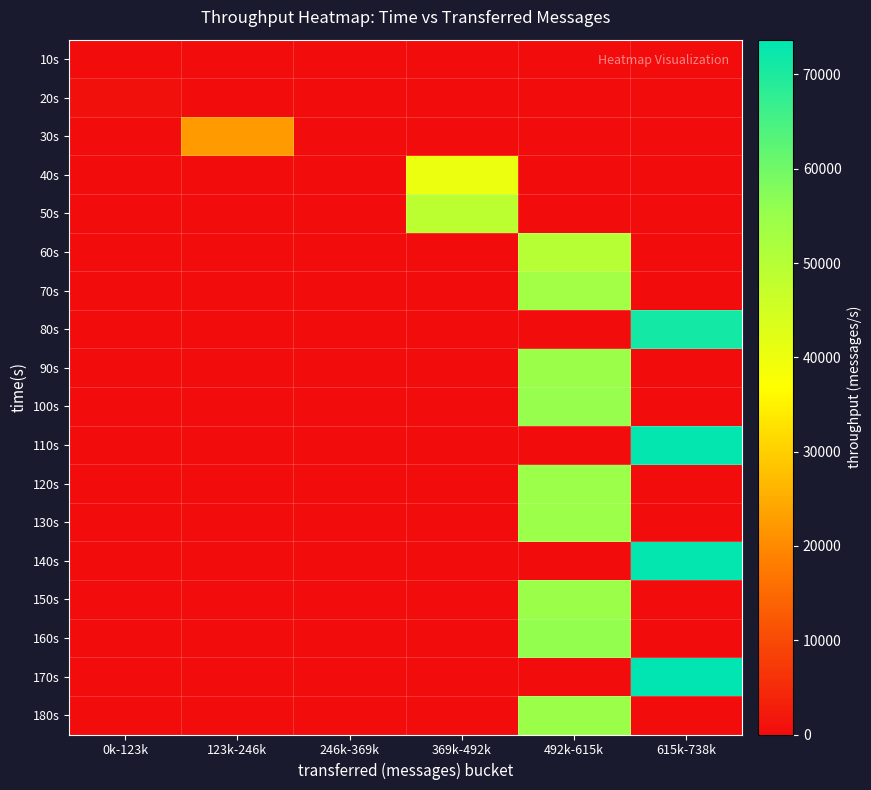

What is the total value across all series at 369k-492k?

88989